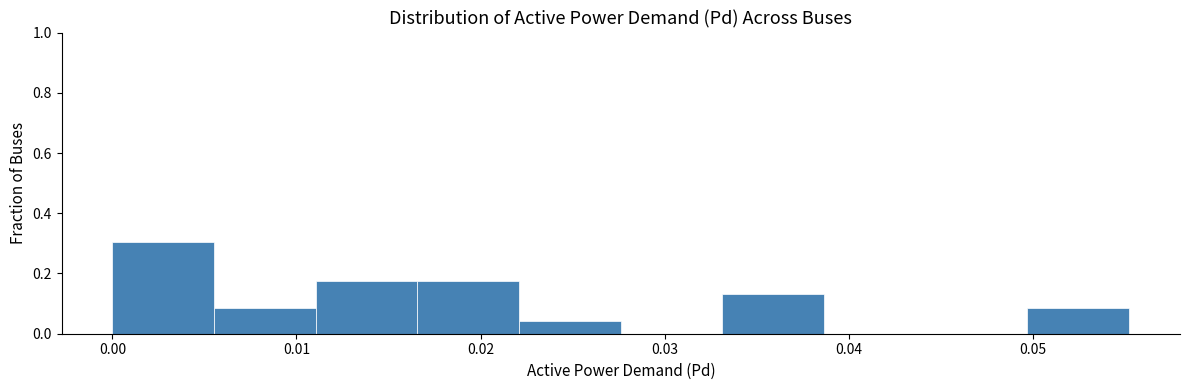

How tall is the bar that spans 0.022 to 0.028 on the x-axis? Neither the bar edges nor the heights are printed on the chart, so give them approximately, as read against the axes.

0.04